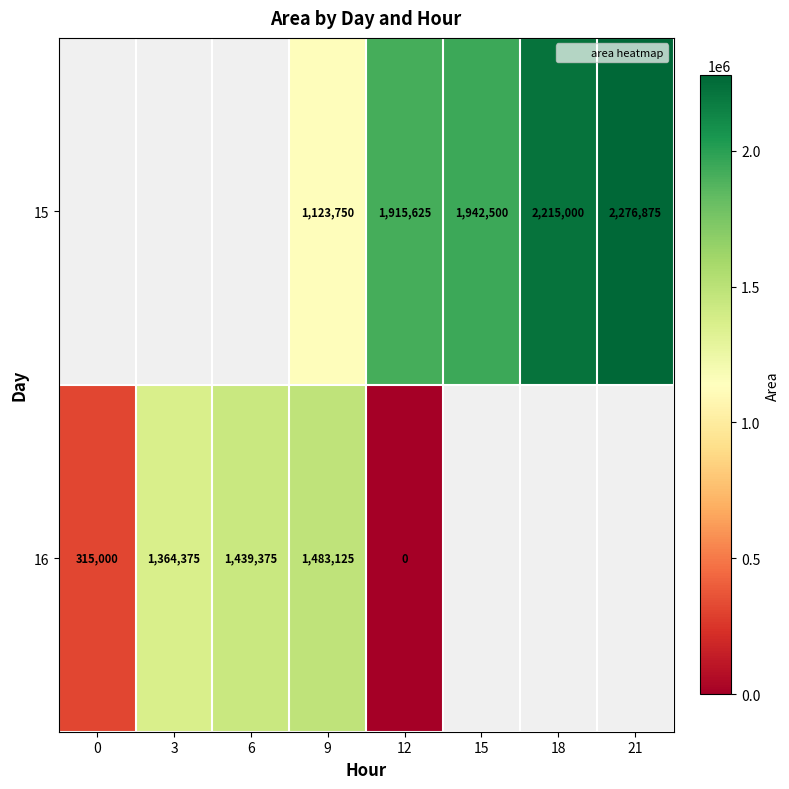

Which series changed the most between 9 and 12?

16